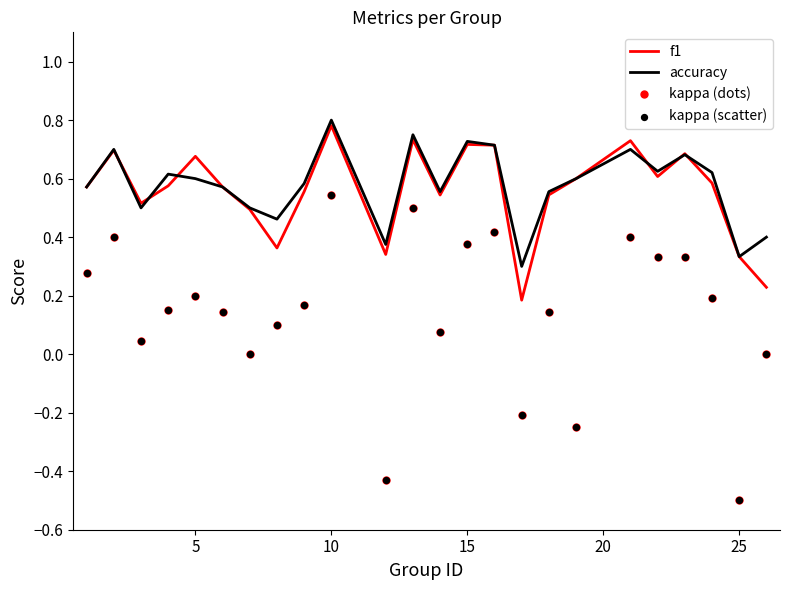

True or false: accuracy and kappa (dots) intersect in this chart.

False